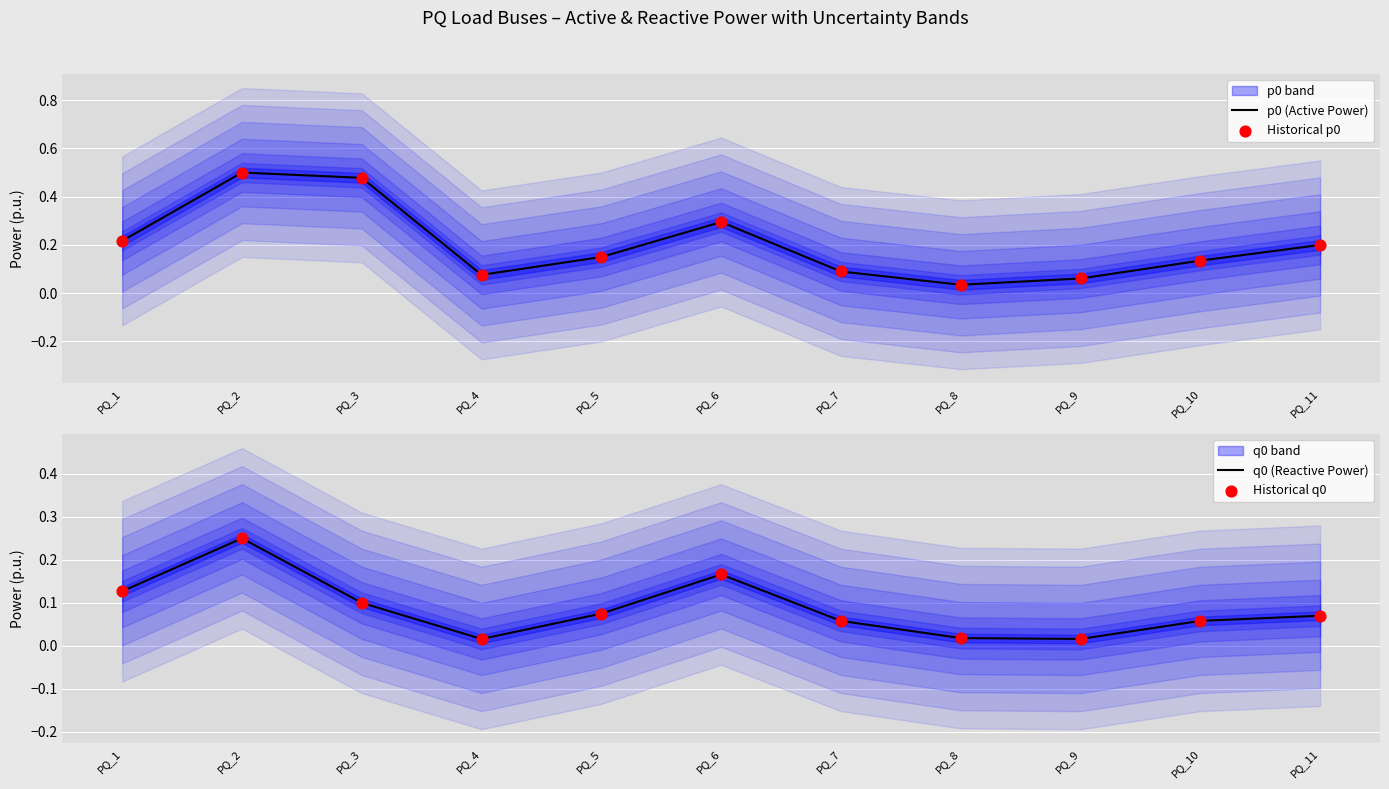

At how many categories does at least one series exceed 0?

11